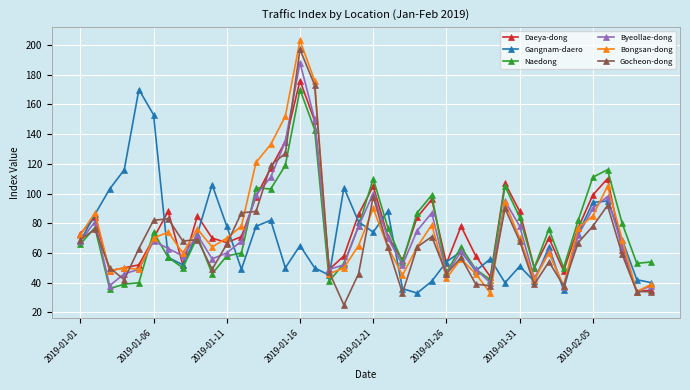

Reading left to right, extract all data points from this chart.

Daeya-dong: 73	84	48	50	52	70	88	52	85	70	67	71	98	117	135	176	149	49	58	86	105	71	55	84	96	53	78	58	44	107	88	50	70	48	77	99	110	62	34	35
Gangnam-daero: 68	86	103	116	170	153	57	52	73	106	78	49	78	82	50	65	50	45	104	81	74	88	36	33	41	54	61	48	56	40	51	41	64	35	73	94	95	69	42	40
Naedong: 66	77	36	39	40	74	57	50	71	46	58	60	104	103	119	170	143	41	53	78	110	77	54	87	99	47	64	49	42	105	84	50	76	50	82	111	116	80	53	54
Byeollae-dong: 68	81	38	46	49	68	63	58	72	56	60	68	99	111	135	188	150	49	52	78	100	70	52	75	87	46	61	49	40	95	78	43	61	37	72	90	98	64	34	38
Bongsan-dong: 72	87	48	50	49	70	74	60	76	64	70	78	121	133	152	203	176	46	50	65	90	64	45	64	79	43	56	46	33	94	70	42	60	38	77	85	105	69	34	39
Gocheon-dong: 69	76	50	42	63	82	83	68	69	49	66	87	88	119	127	197	173	47	25	46	98	64	33	64	71	46	57	39	38	90	68	39	54	38	67	78	92	59	34	34